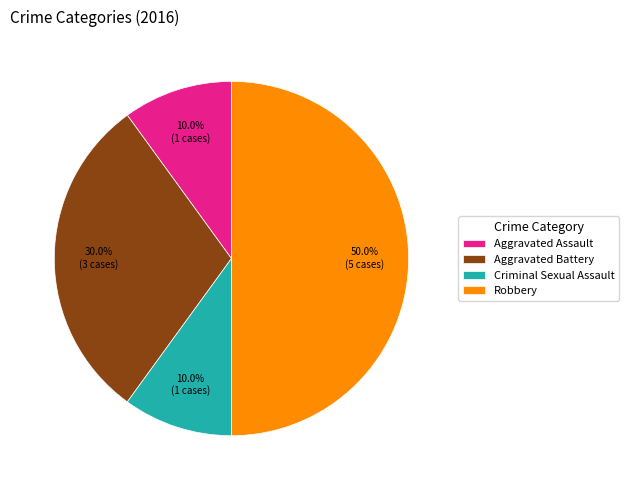

To the nearest percent, what portion does Criminal Sexual Assault represent?

10%